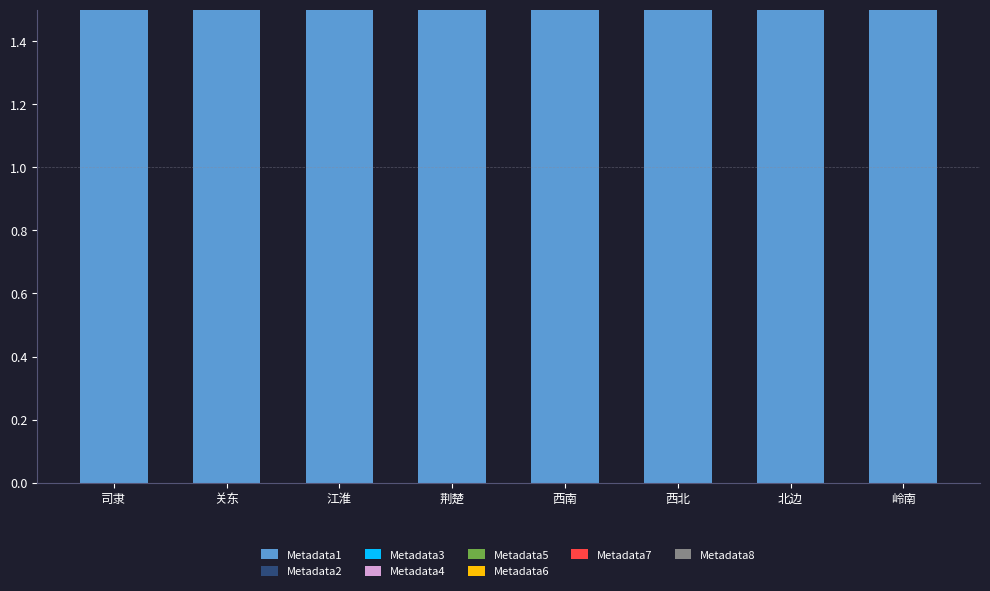

What is the difference between the maximum and second lowest values?

1.8